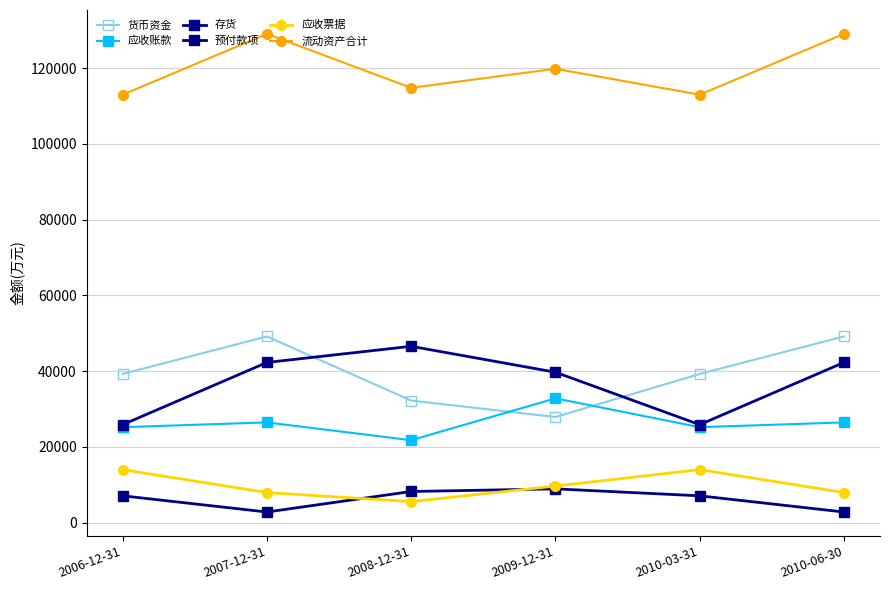

Reading left to right, transcribe all the data shown in this chart.

货币资金: 39256	49158	32232	27886	39256	49158
应收账款: 25206	26465	21768	32815	25206	26465
存货: 25868	42290	46554	39713	25868	42290
预付款项: 7088	2814	8231	8923	7088	2814
应收票据: 14001	7957	5562	9667	14001	7957
流动资产合计: 112968	129013	114777	119810	112968	129013